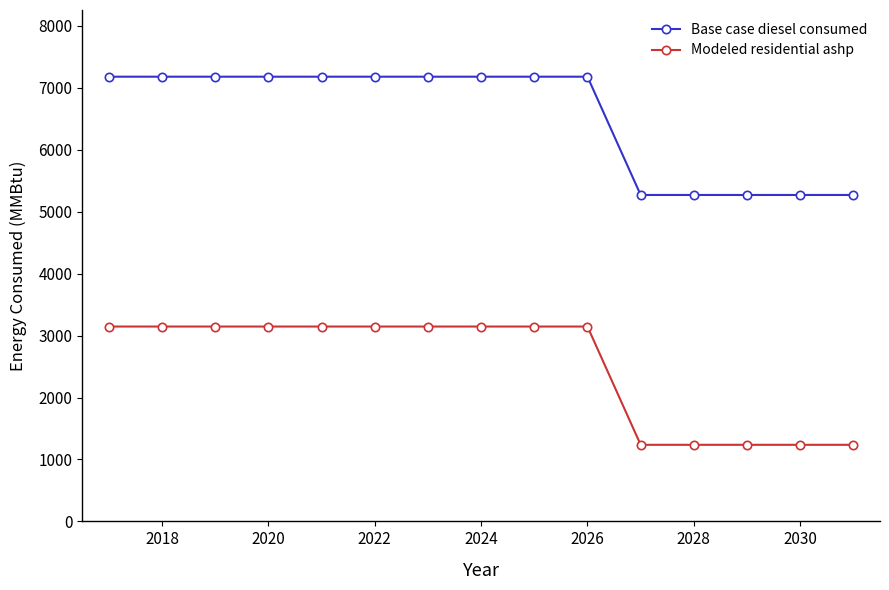

Which series has the largest total across all categories?

Base case diesel consumed